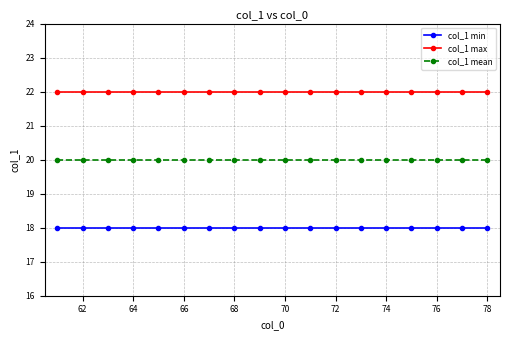

What is the maximum value shown in the chart?

22